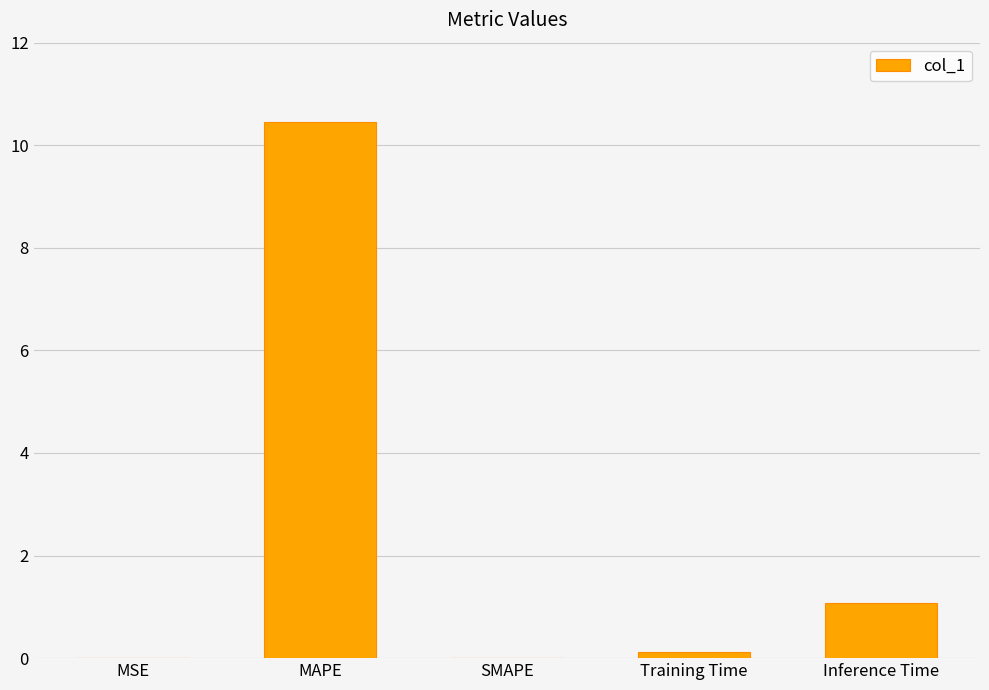

What is the maximum value shown in the chart?

10.5